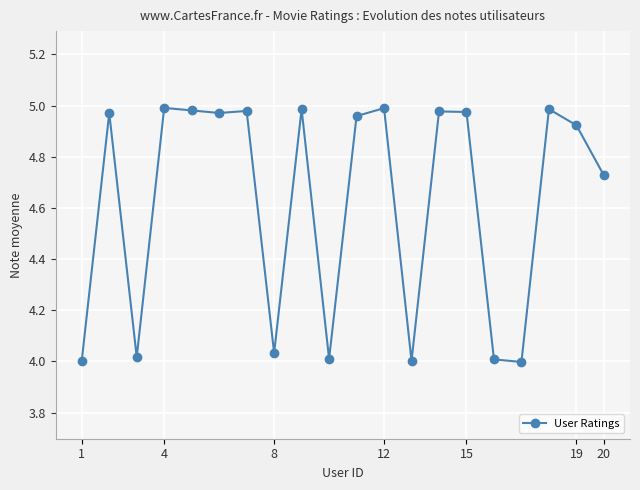

What is the average value?

4.6